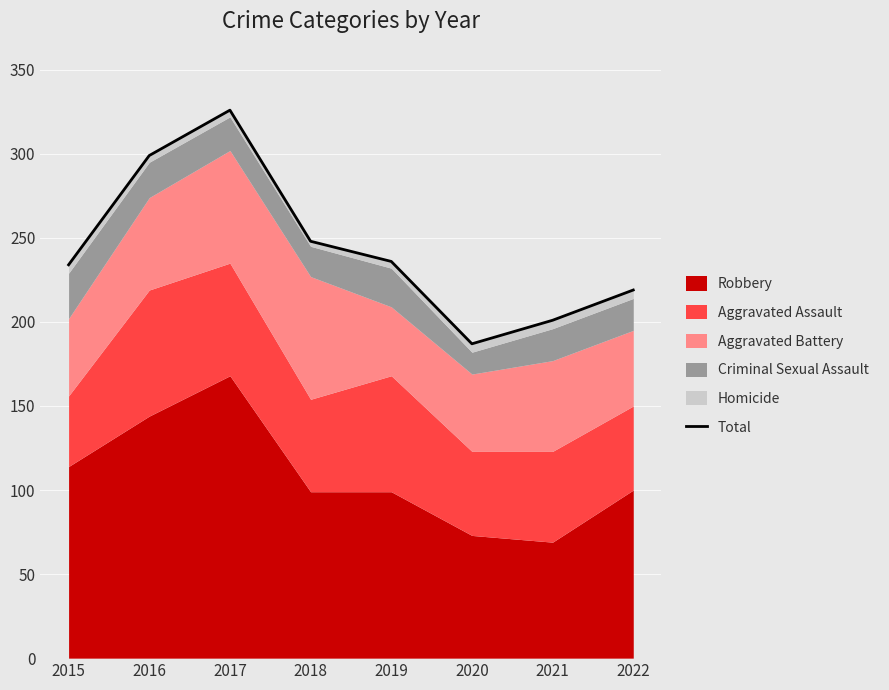

What is the change in value from 2016 to 2019?

-63